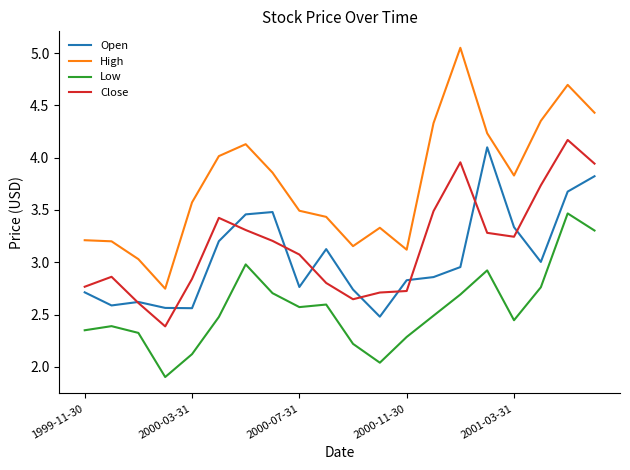

Which series has the largest range (max minus min)?

High